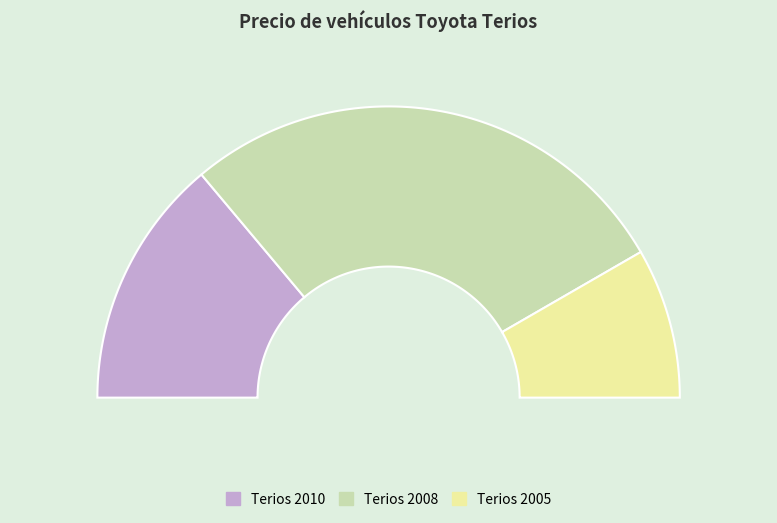

What is the total percentage of Terios 2010 and Terios 2005?

44.4%